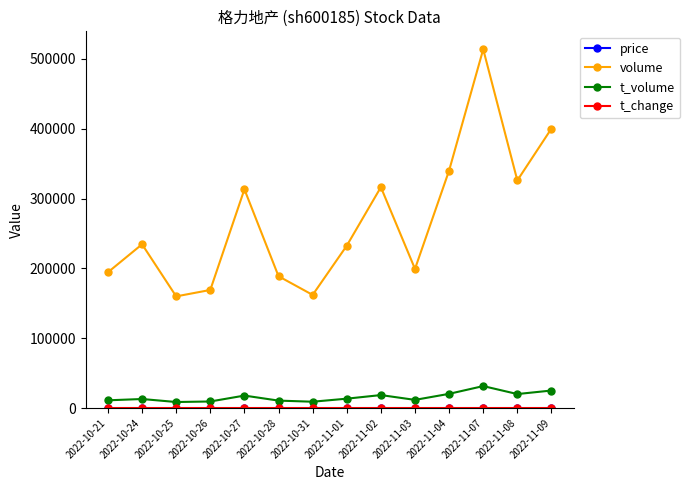

At how many categories does at least one series exceed 39093?

14